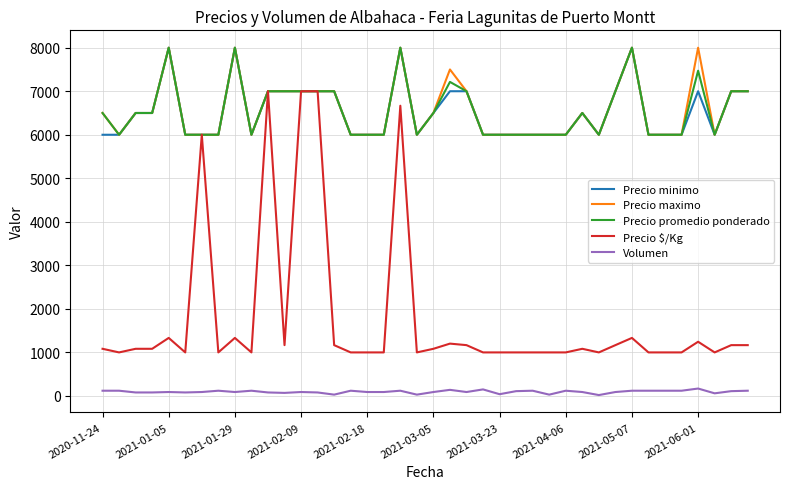

True or false: Precio minimo has more than 0 points higher than both neighbors.

True